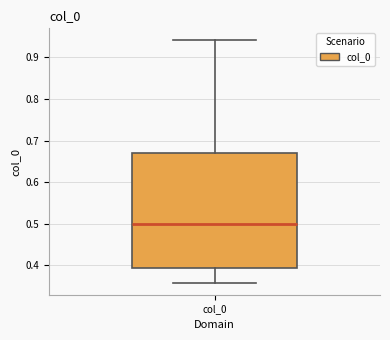

Transcribe this box plot: give where the median line is, the range the box spans, and where the two whiskers end, as read against the y-axis. The values are not printed on the chart, so give them approximately, as read against the axis.

median 0.50, box 0.39 to 0.67, whiskers 0.36 to 0.94